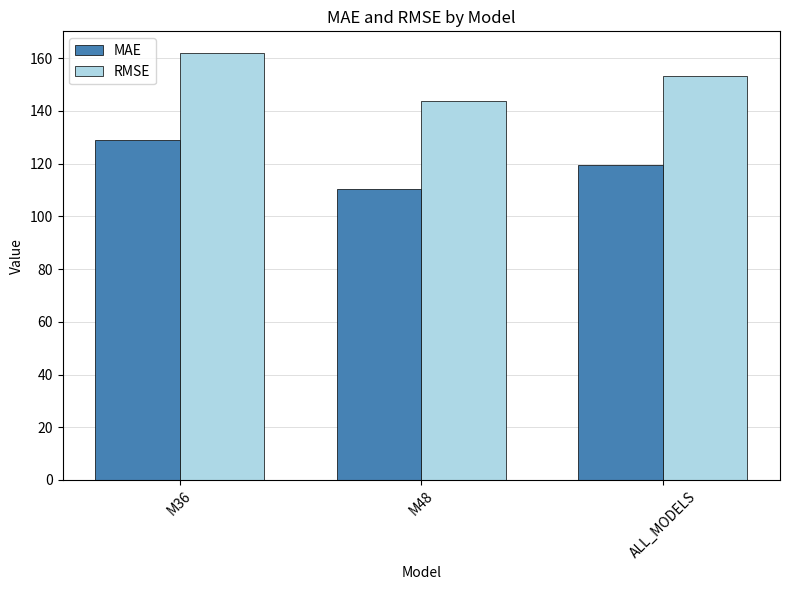

Which series changed the most between M48 and ALL_MODELS?

RMSE